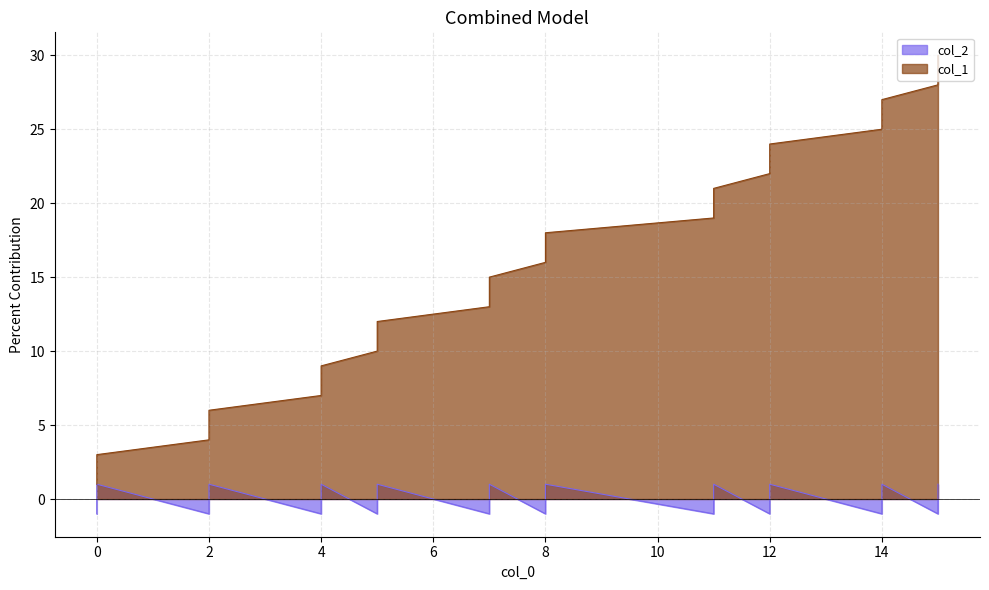

True or false: col_2 and col_1 cross at least once.

False